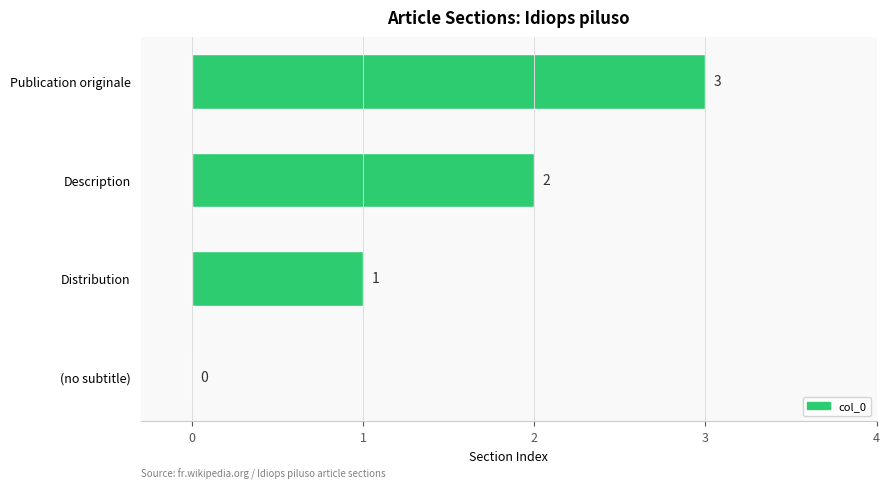

At which label is the value closest to 1?

Distribution